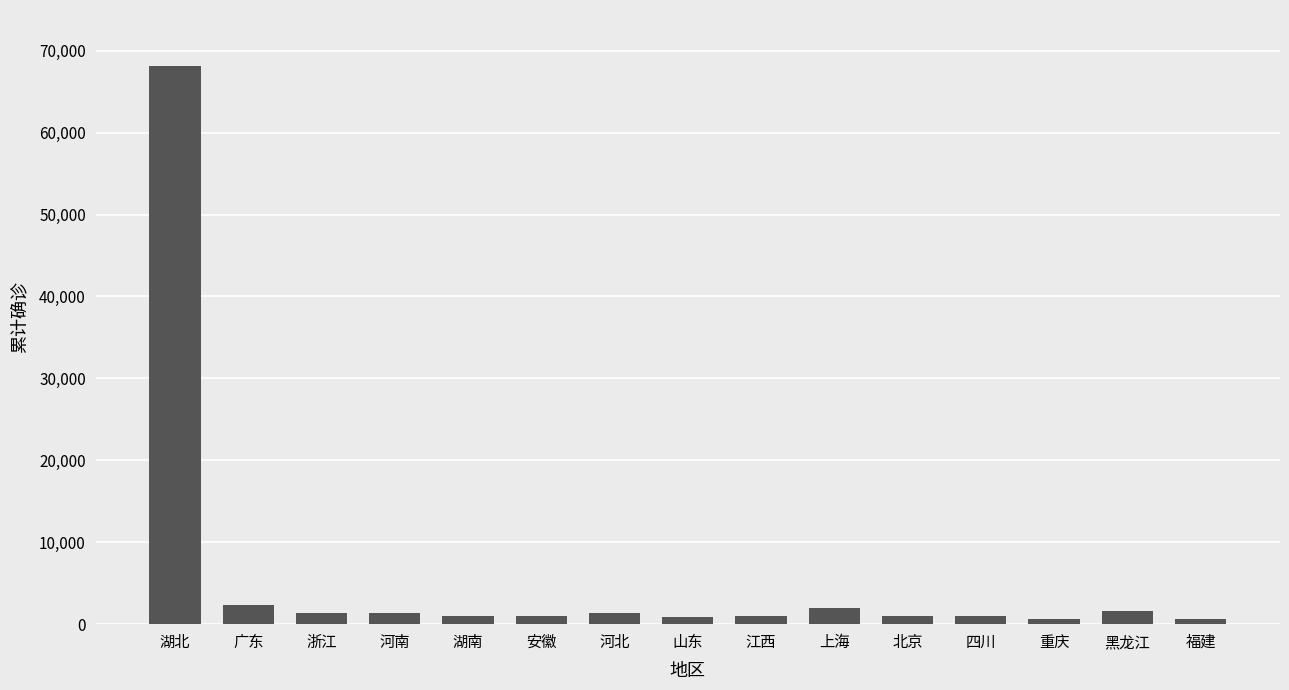

How many bars are there in total?

15